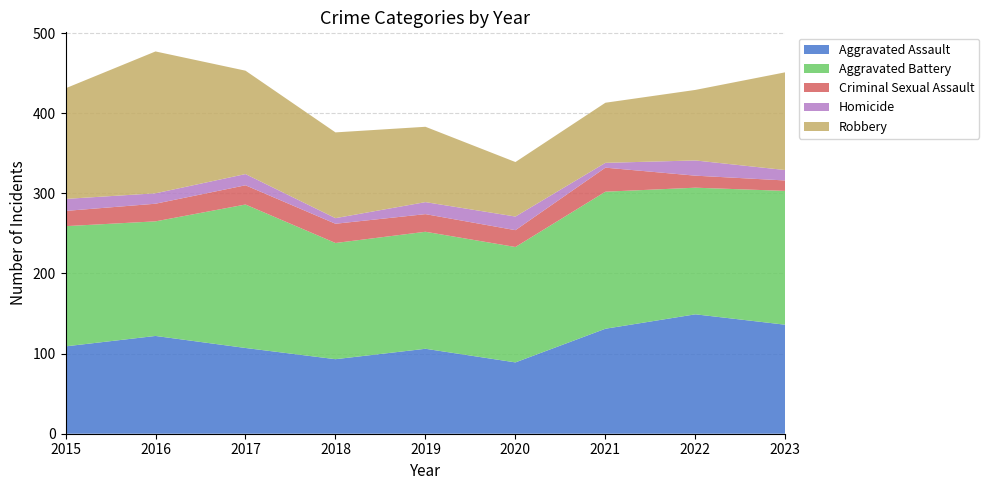

Reading right to left, list all the values displayed in this chart.

Aggravated Assault: 2023=136	2022=149	2021=131	2020=89	2019=106	2018=93	2017=107	2016=122	2015=109
Aggravated Battery: 2023=167	2022=158	2021=171	2020=144	2019=146	2018=145	2017=179	2016=143	2015=150
Criminal Sexual Assault: 2023=13	2022=15	2021=30	2020=21	2019=22	2018=24	2017=24	2016=22	2015=19
Homicide: 2023=13	2022=19	2021=6	2020=17	2019=15	2018=7	2017=14	2016=13	2015=15
Robbery: 2023=122	2022=88	2021=75	2020=68	2019=94	2018=107	2017=129	2016=177	2015=138